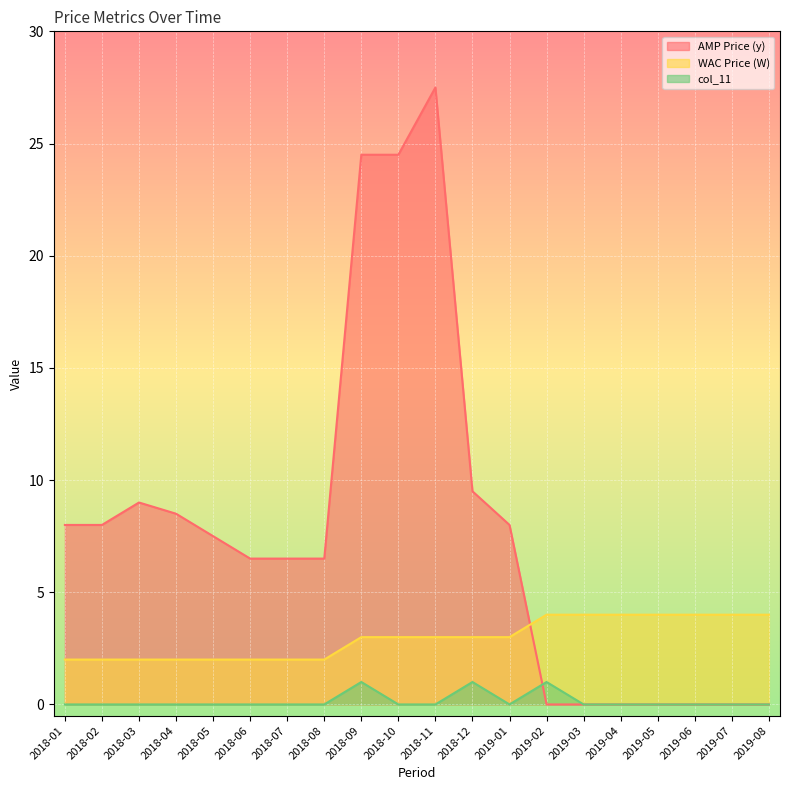

Read the WAC Price (W) value at 2018-08.

2.0